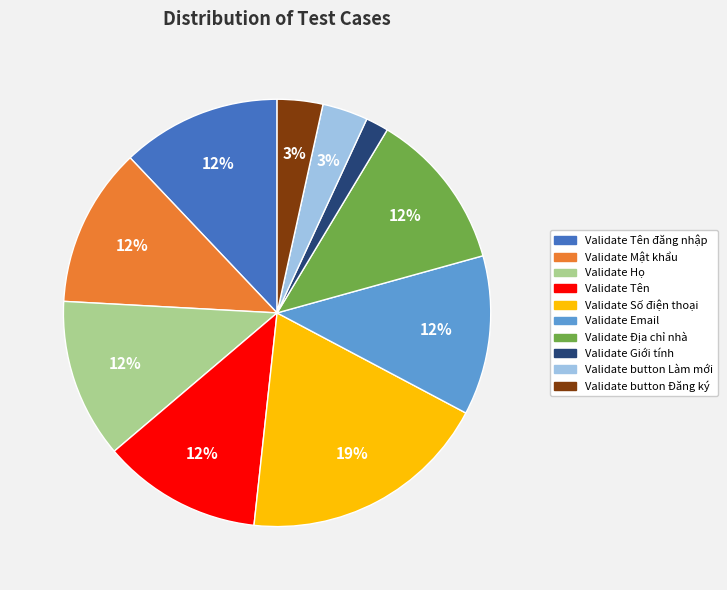

Is the sum of Validate Số điện thoại and Validate Tên greater than half?

No